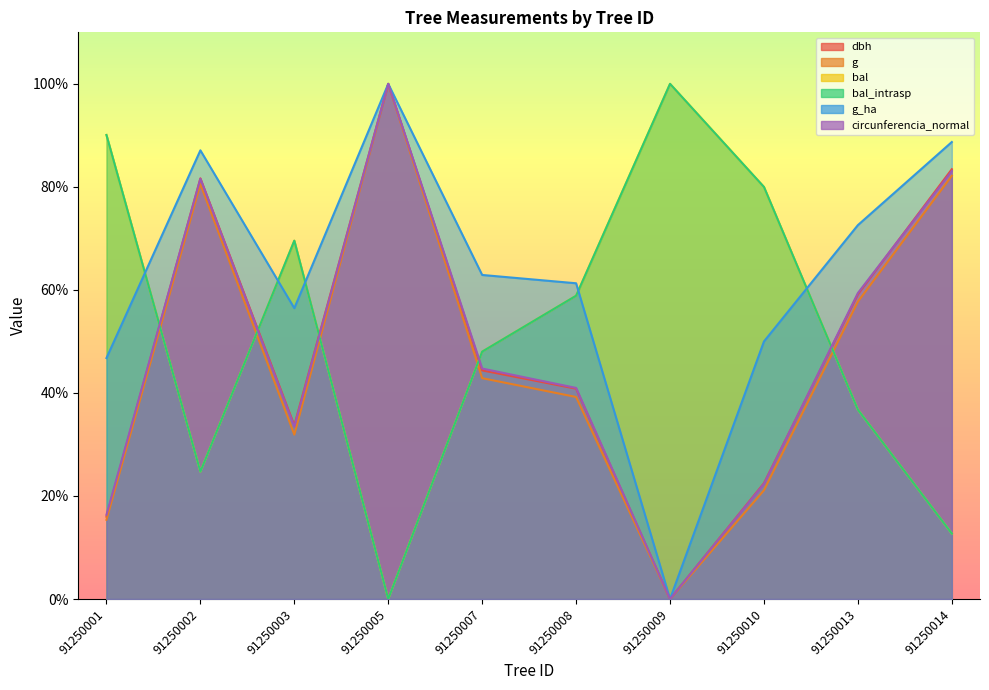

How many times do dbh and bal cross each other?

5